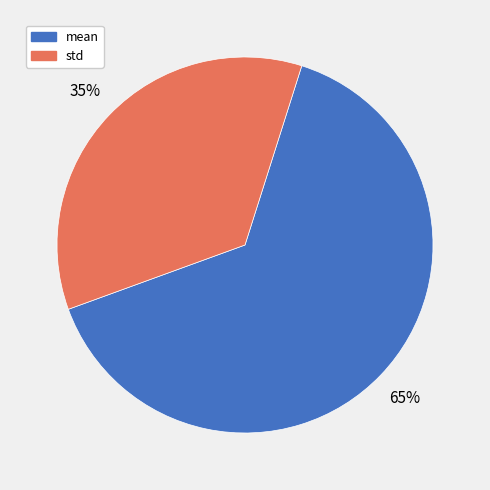

Rank the categories by value from highest to lowest.

mean, std